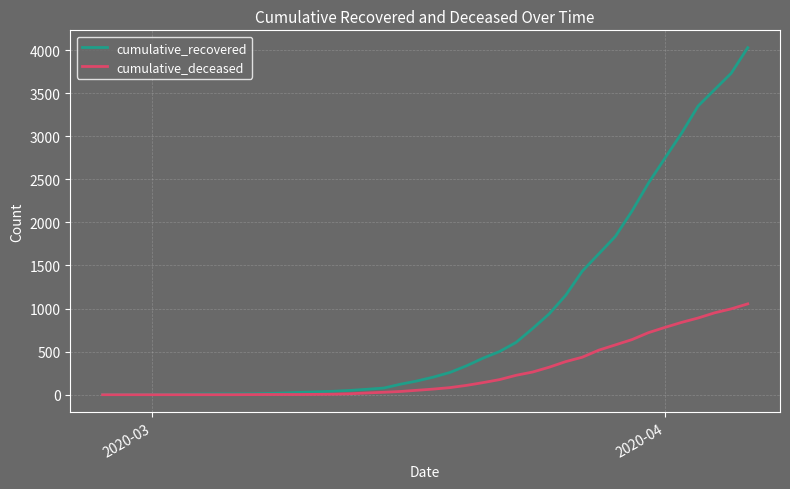

List the series in order of their overall mean, lowest first.

cumulative_deceased, cumulative_recovered